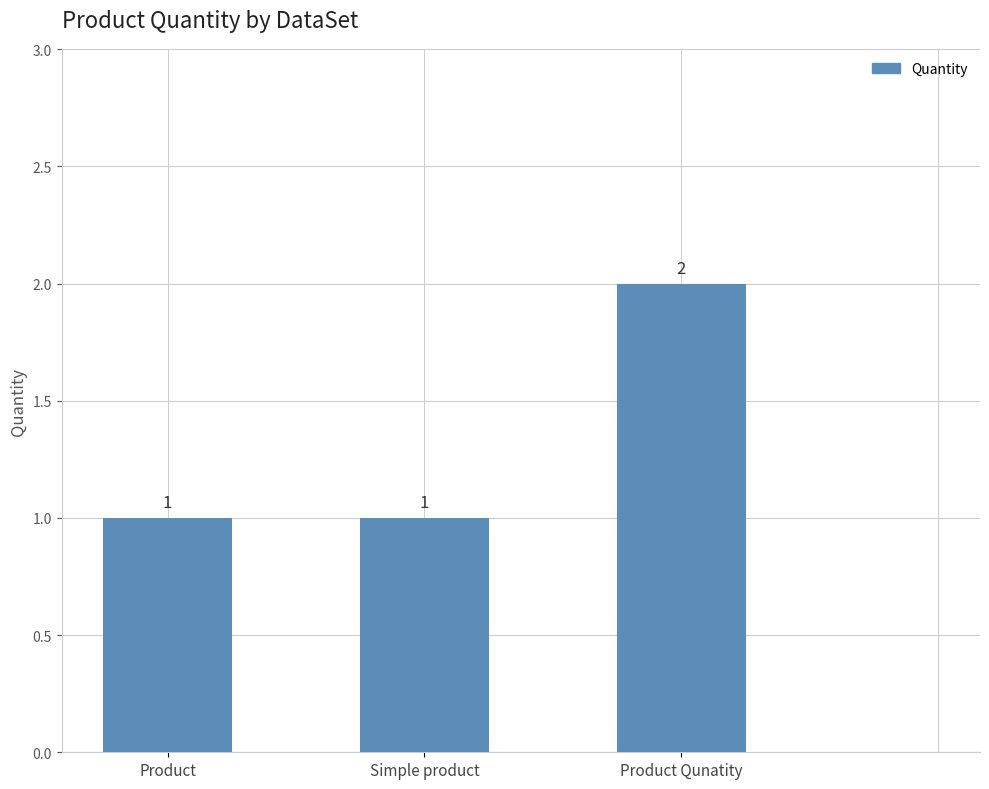

What is the change in value from Simple product to Product Qunatity?

+1